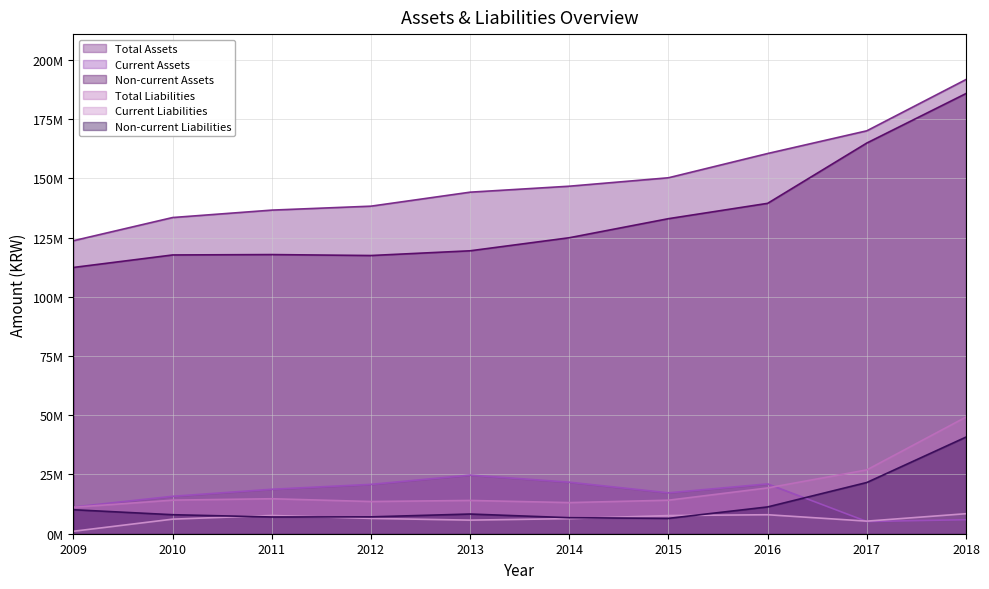

Is the value of Total Liabilities at 2014 greater than the value of Current Assets at 2009?

Yes